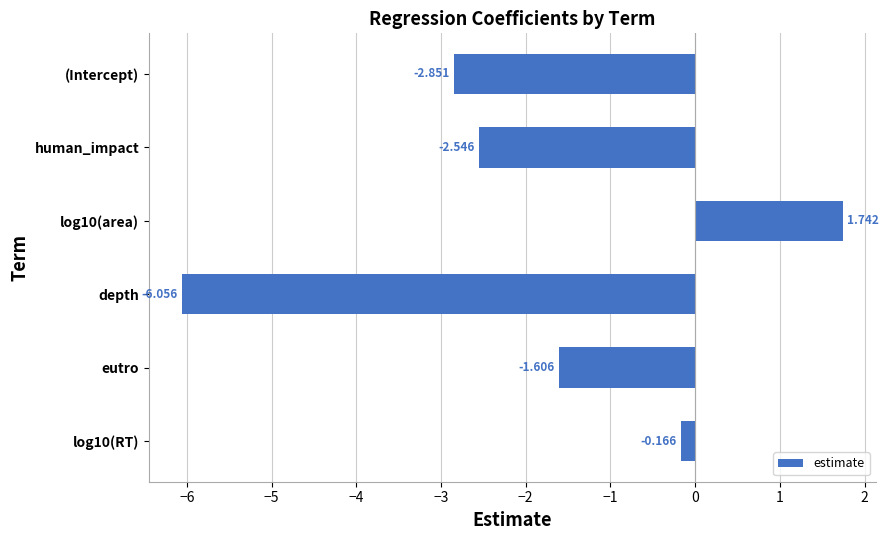

What is the label of the 1st bar from the top?

(Intercept)